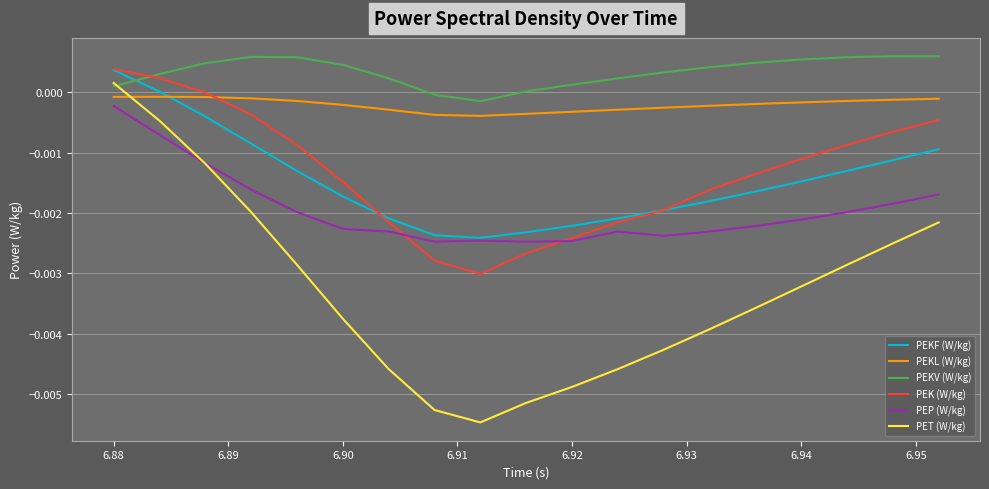

Which series has the largest range (max minus min)?

PET (W/kg)